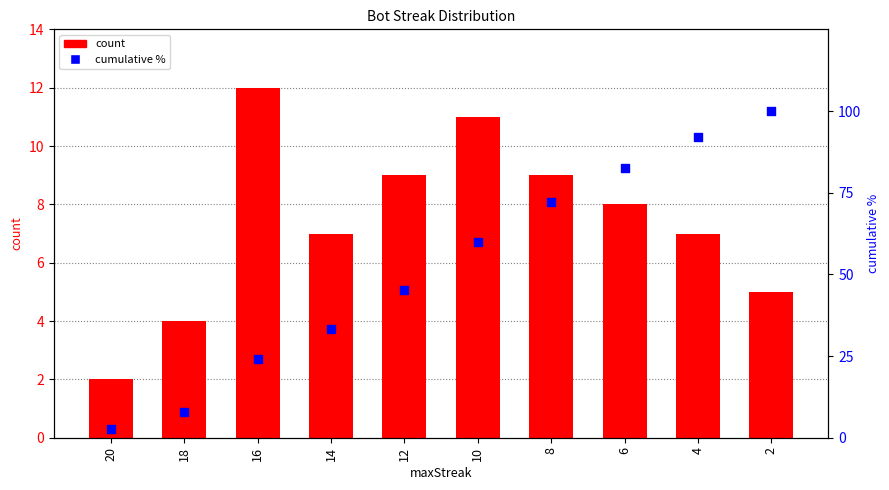

At how many categories does at least one series exceed 29?

7